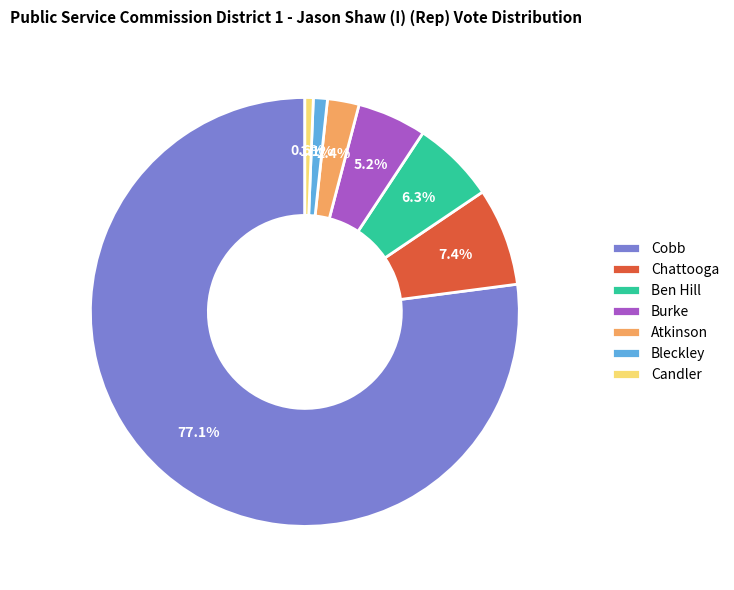

How many segments does this pie chart have?

7